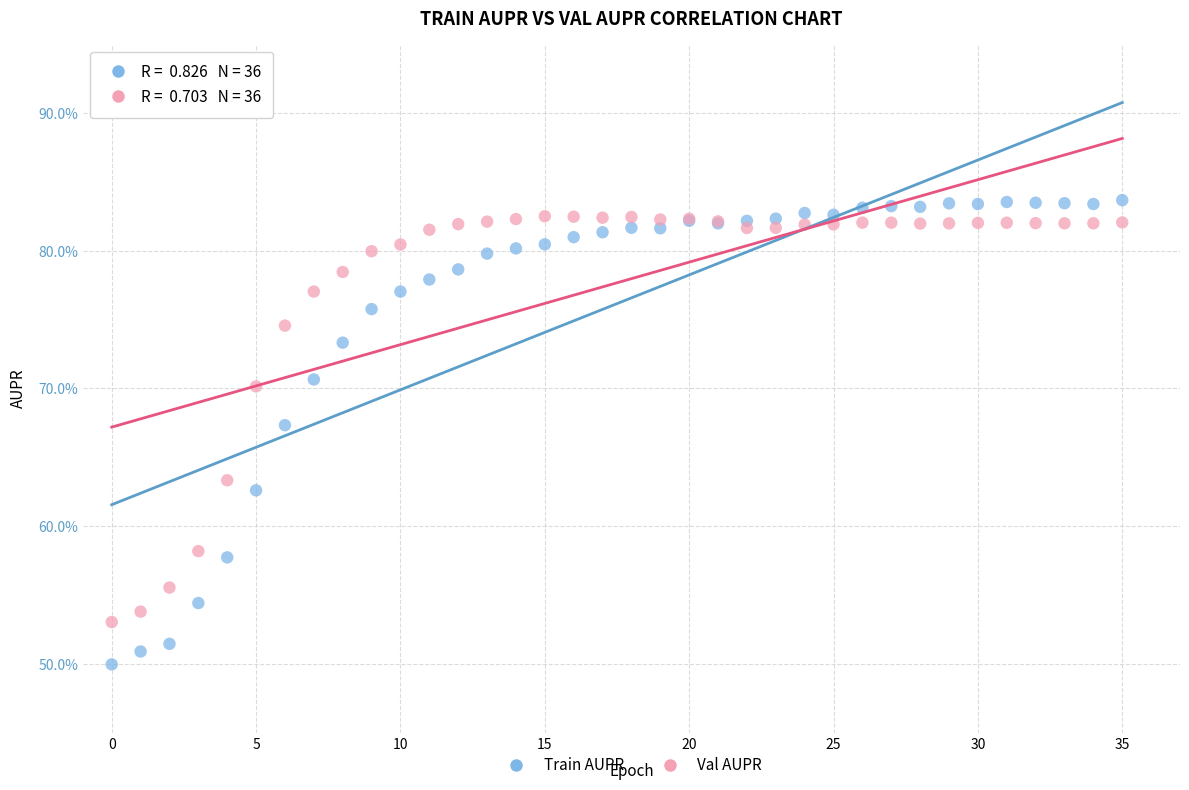

Which series has the widest spread of Y values?

Train AUPR